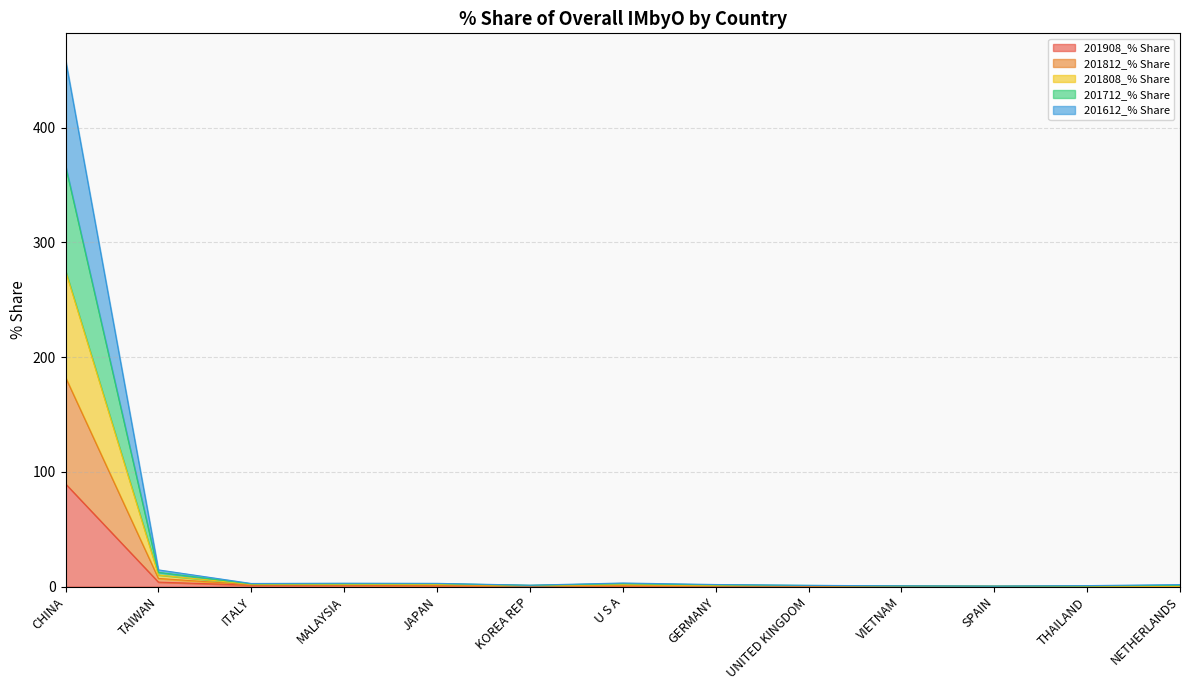

In 201712_% Share, how many points are lower than both neighbors (excluding endpoints)?

3